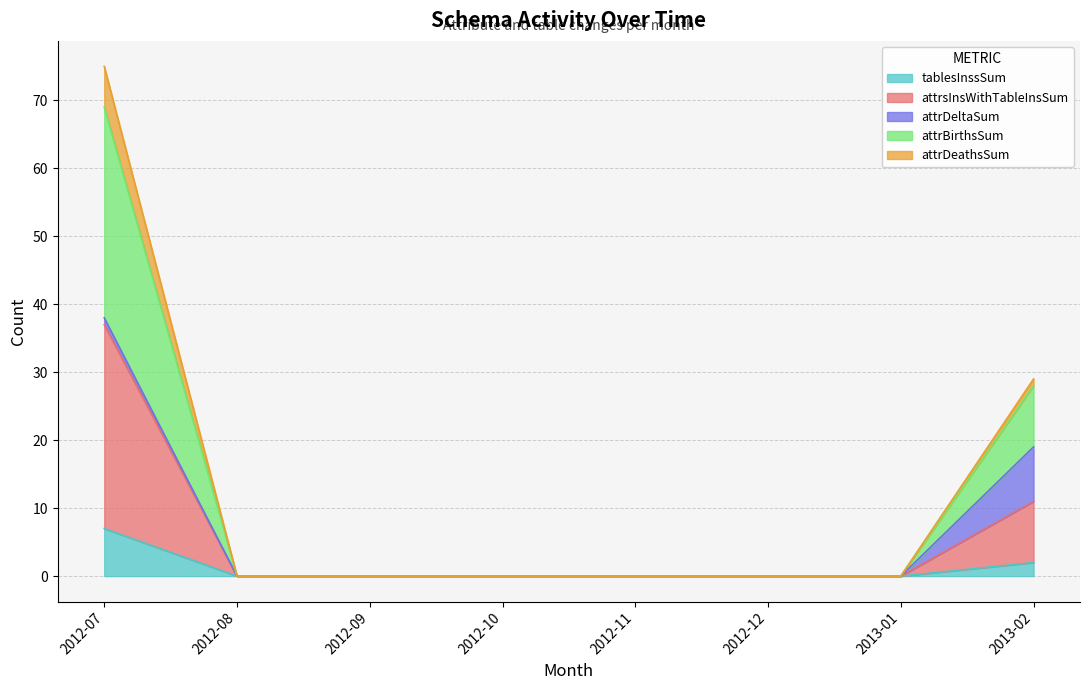

What position from the left is 2012-11?

5